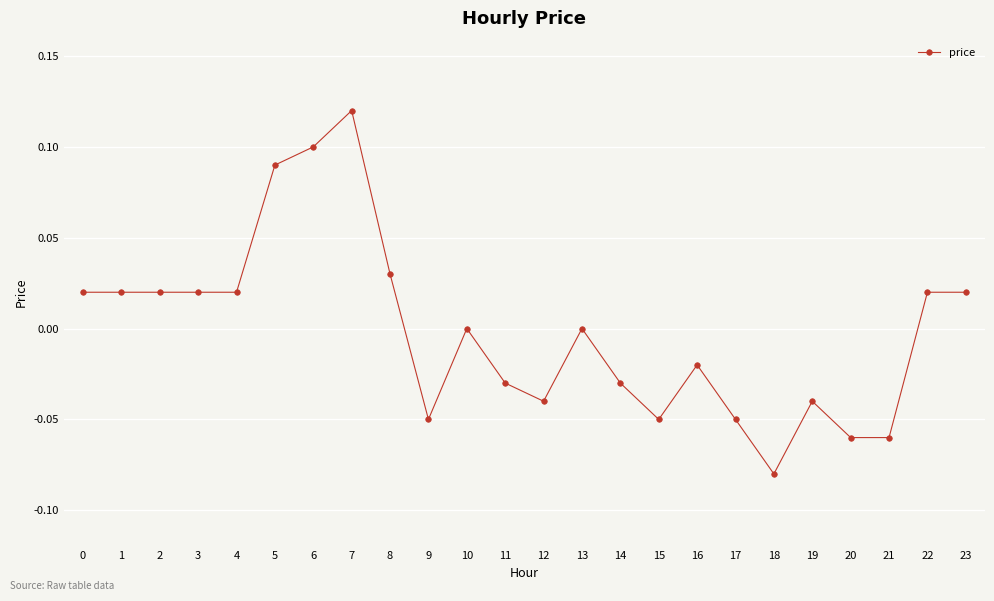

The value at 8 is 0.0. True or false?

True